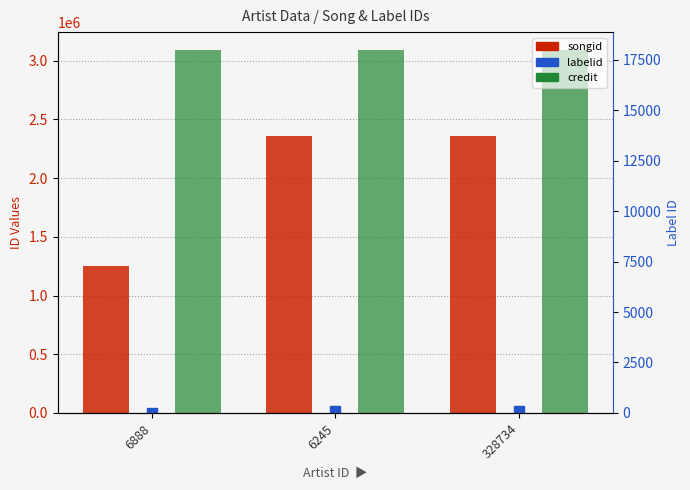

Which series contains the lowest Y value?

labelid